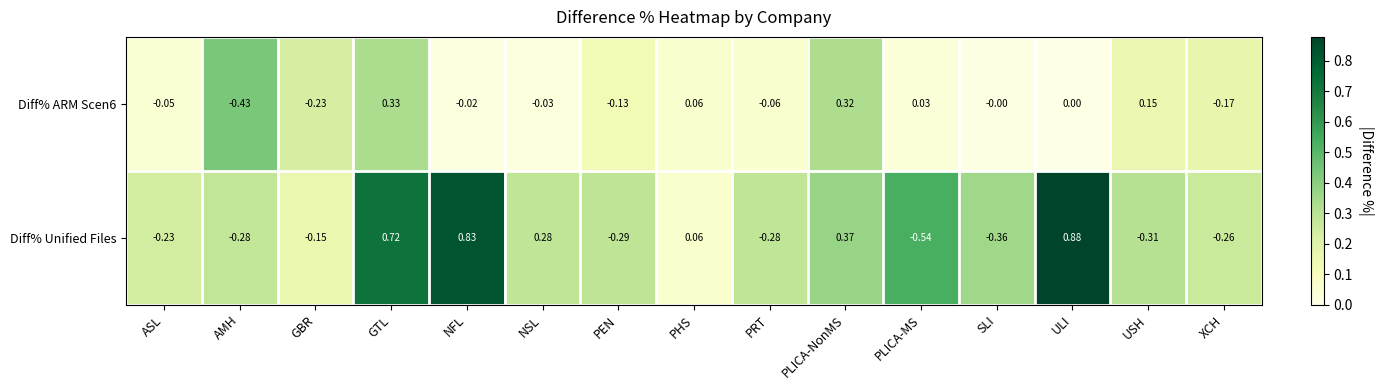

At which category is the sum across all series the highest?

GTL